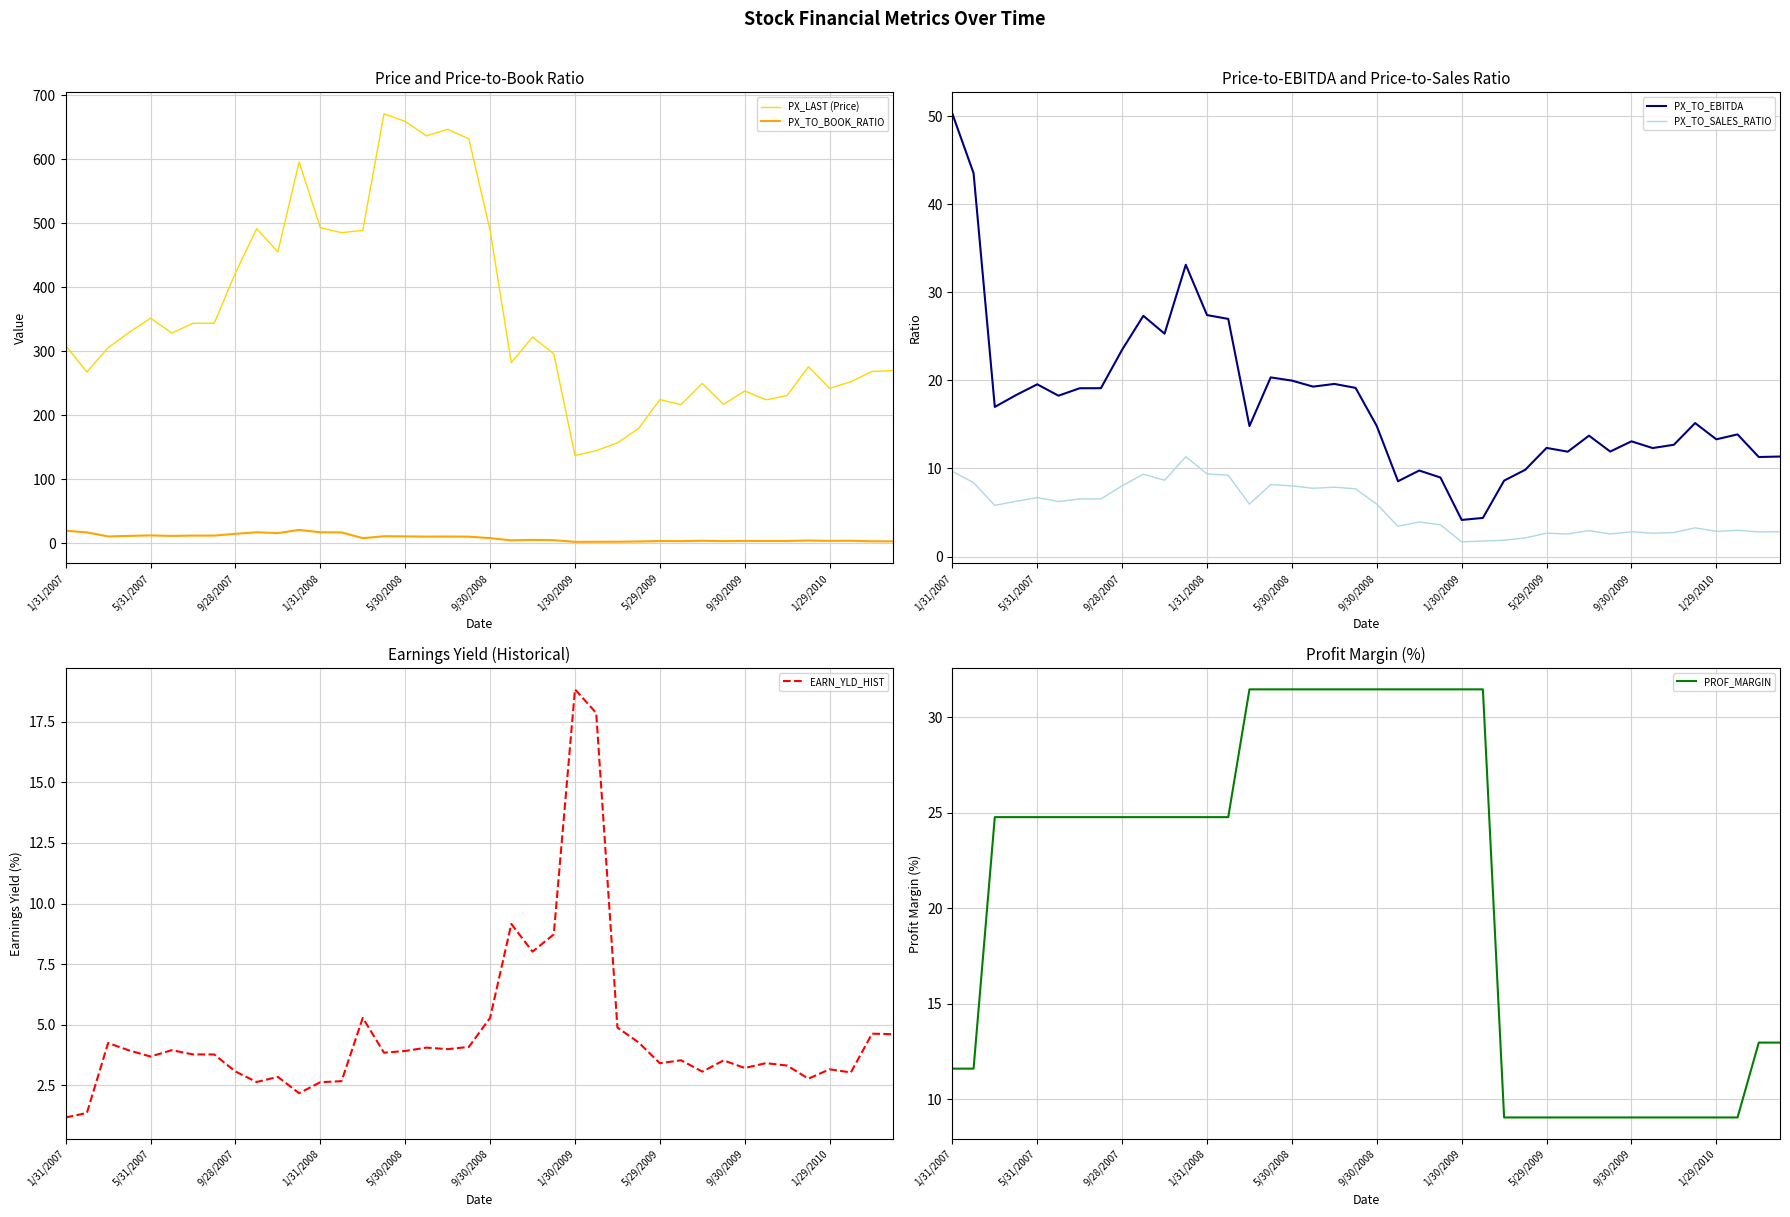

True or false: PX_TO_SALES_RATIO and PX_TO_EBITDA intersect in this chart.

False